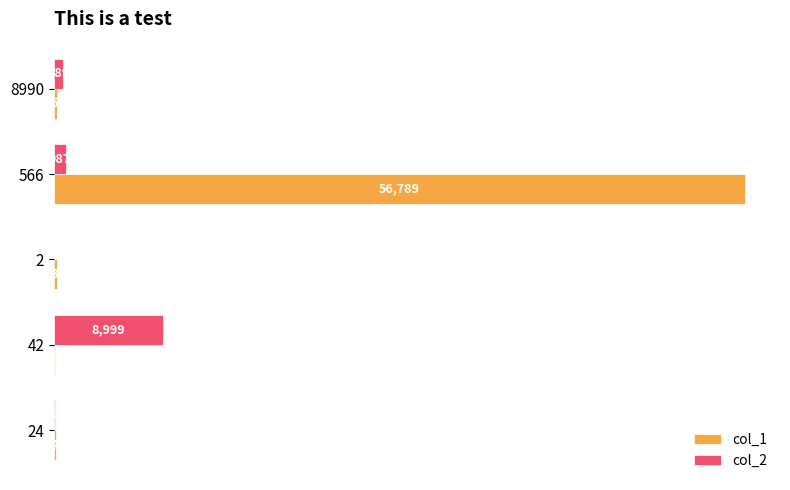

True or false: col_1 has a value of 144 at 24.

True